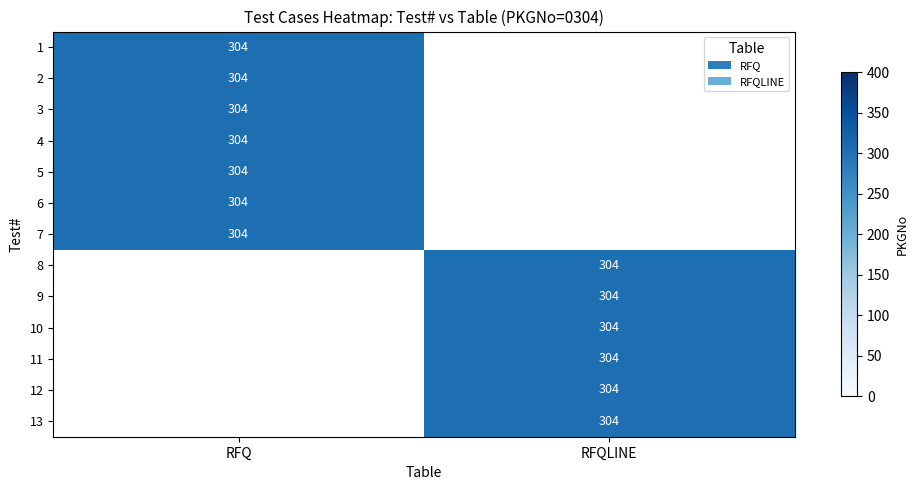

Reading left to right, extract all data points from this chart.

RFQ: 1=304	2=304	3=304	4=304	5=304	6=304	7=304	8=0	9=0	10=0	11=0	12=0	13=0
RFQLINE: 1=0	2=0	3=0	4=0	5=0	6=0	7=0	8=304	9=304	10=304	11=304	12=304	13=304